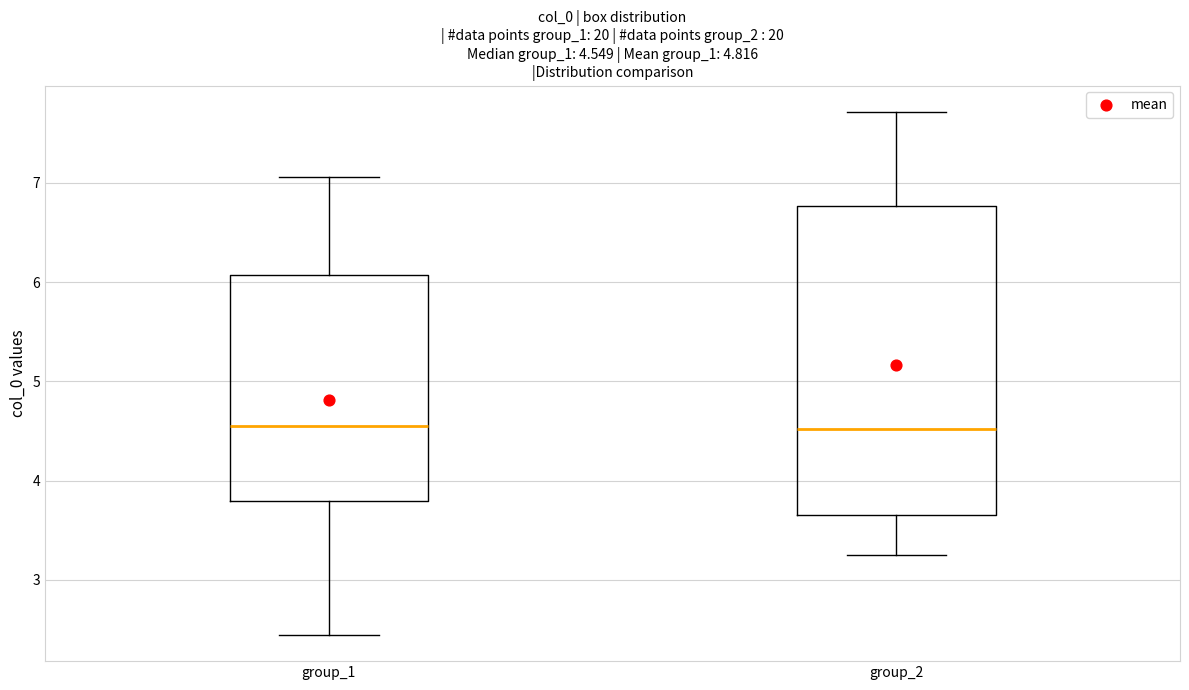

Which box is the tallest, from its lower edge to its upper edge?

group_2